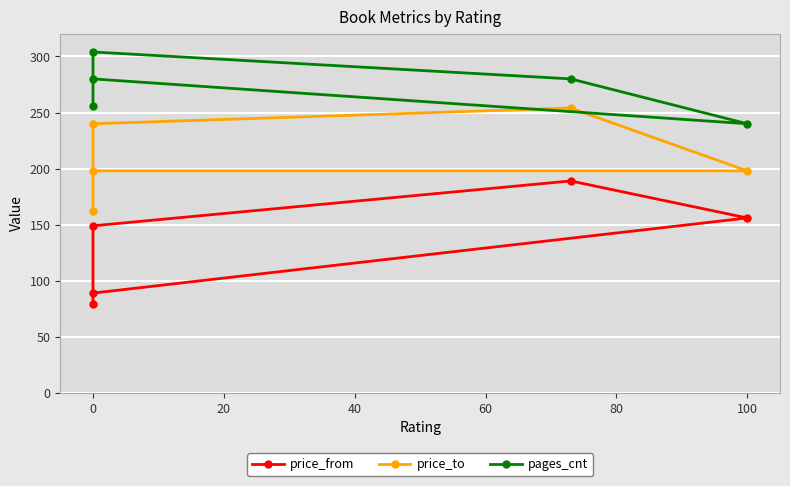

Between 20 and 40, which series saw the biggest shift?

price_from